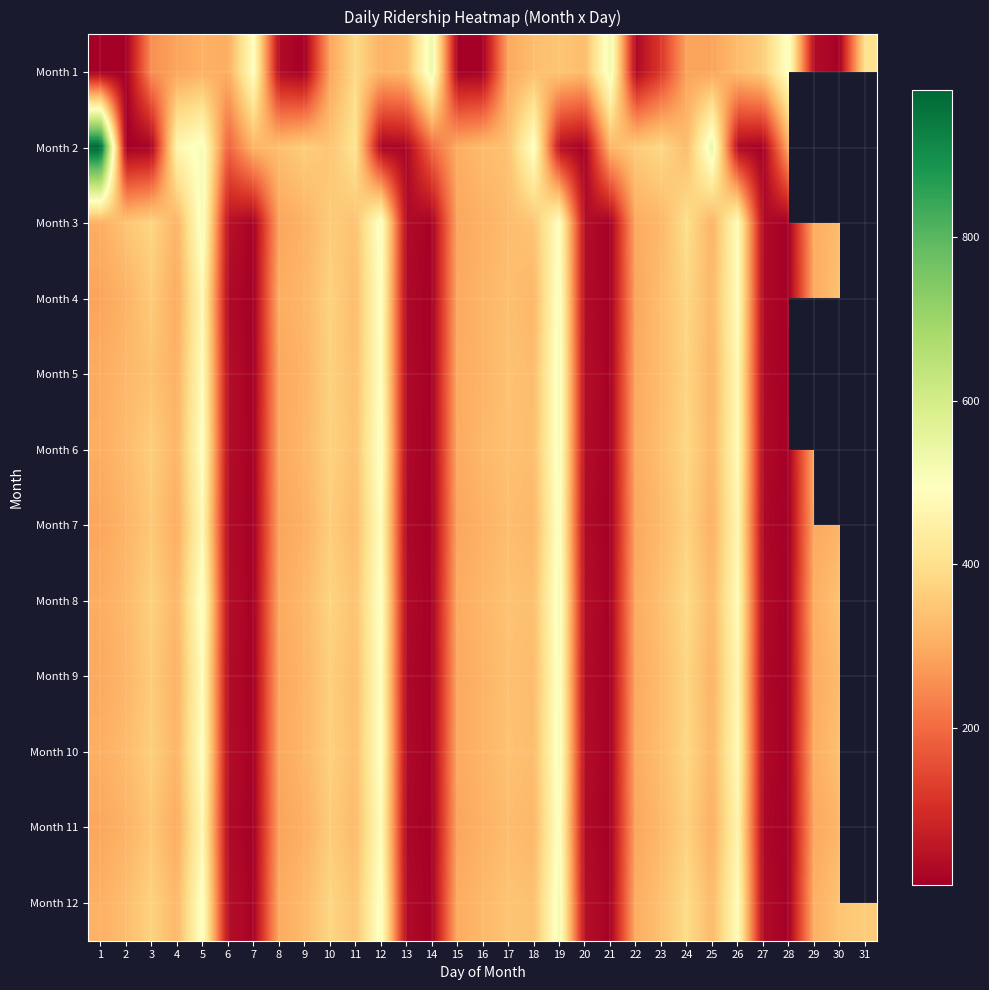

At which category is the sum across all series the highest?

5